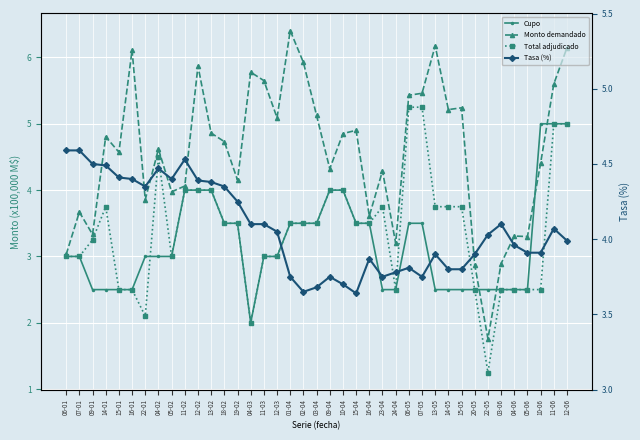

Where is Monto demandado nearest to the value 4?

05-02